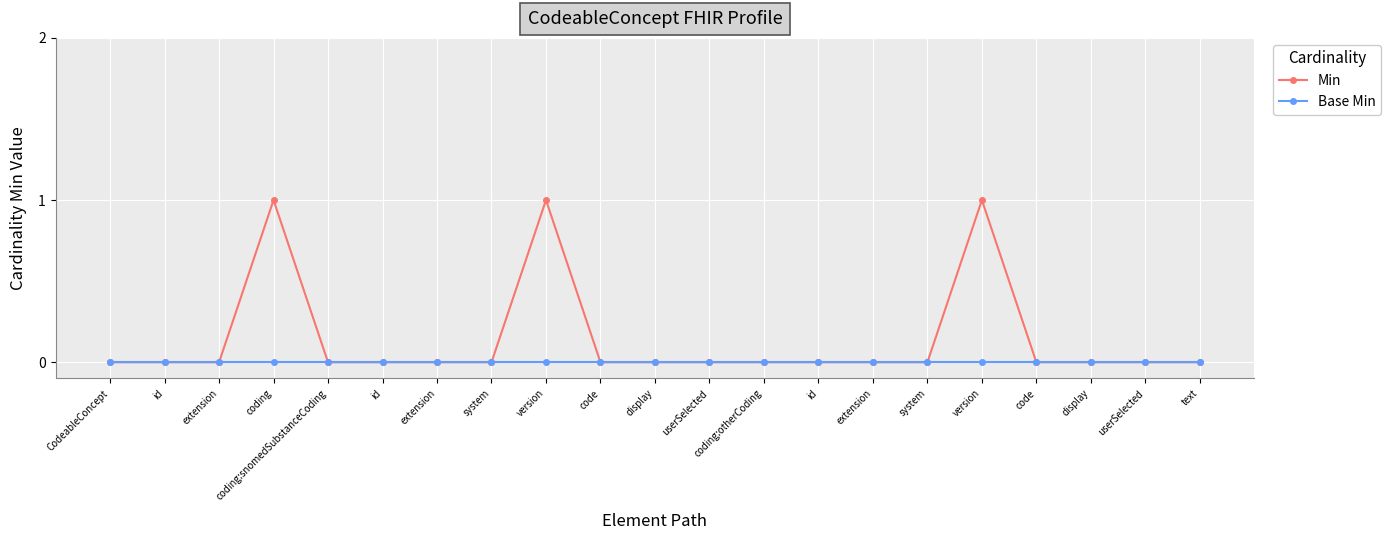

Which series has the widest spread of values?

Min